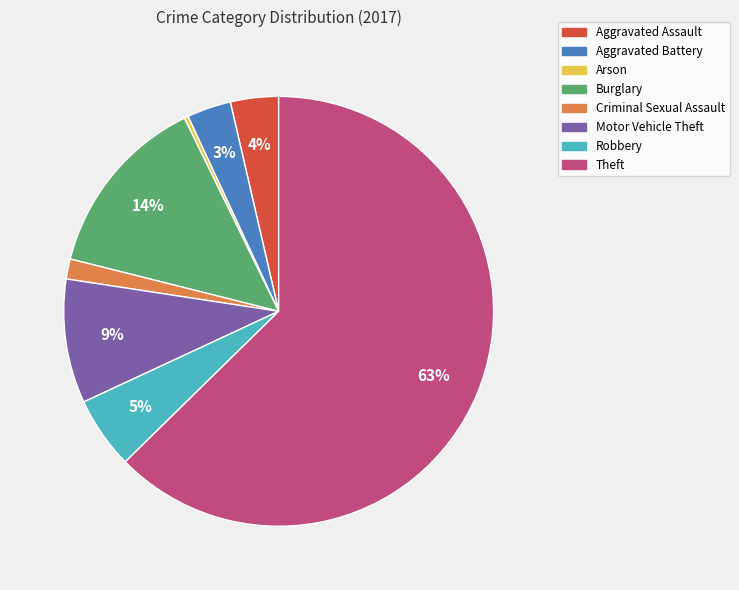

Does Burglary account for over 50% of the chart?

No